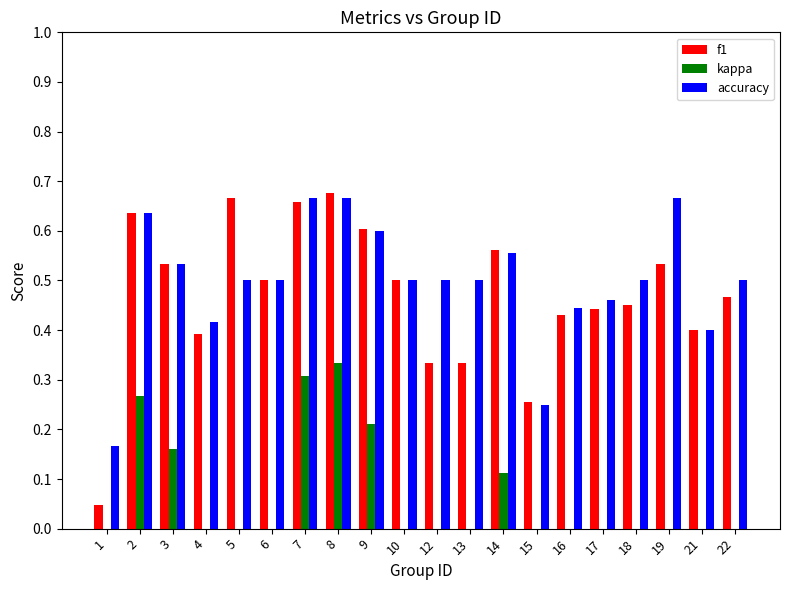

How many bars are there in each group?

3